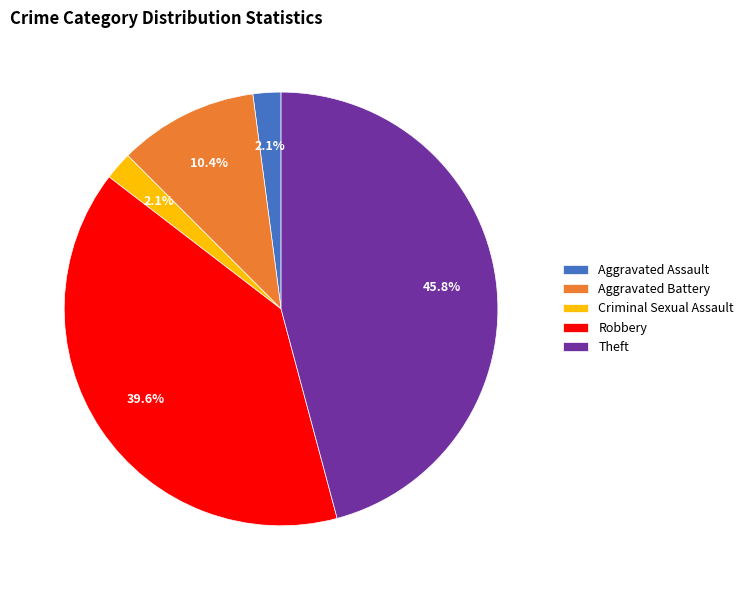

Which slice is the largest?

Theft